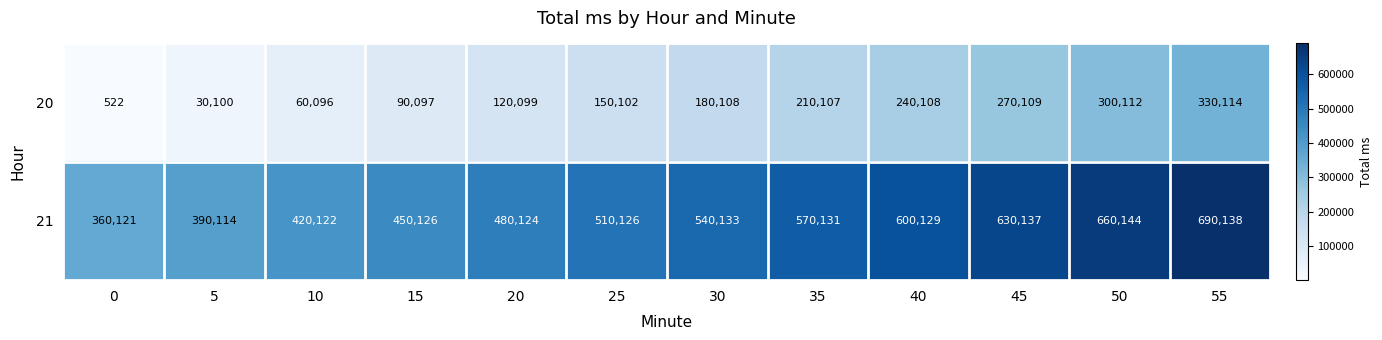

What is the difference between the 20 values at 45 and 40?

30001